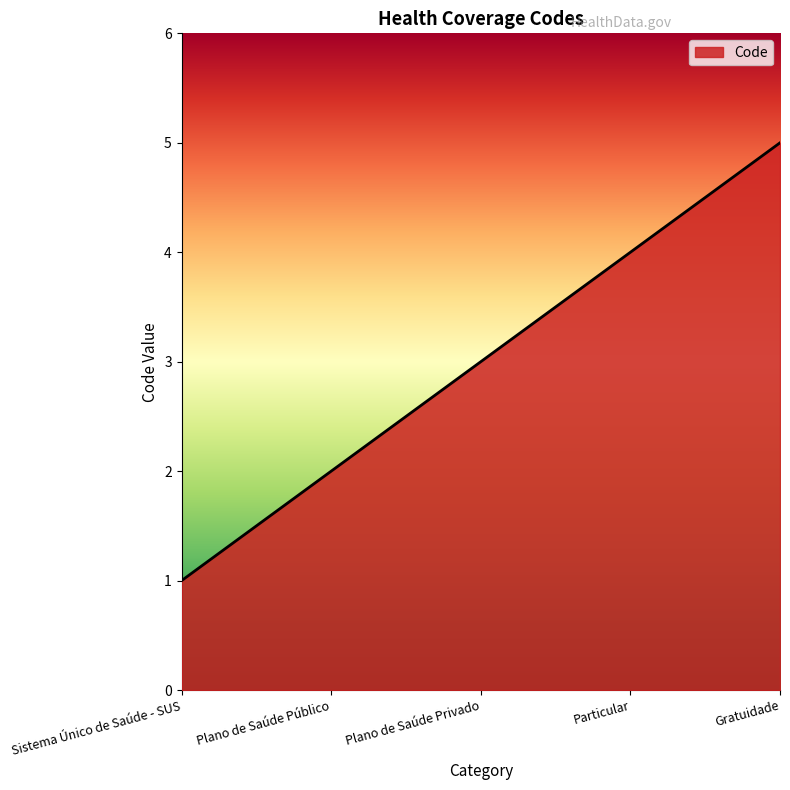

Reading left to right, extract all data points from this chart.

Sistema Único de Saúde - SUS=1	Plano de Saúde Público=2	Plano de Saúde Privado=3	Particular=4	Gratuidade=5